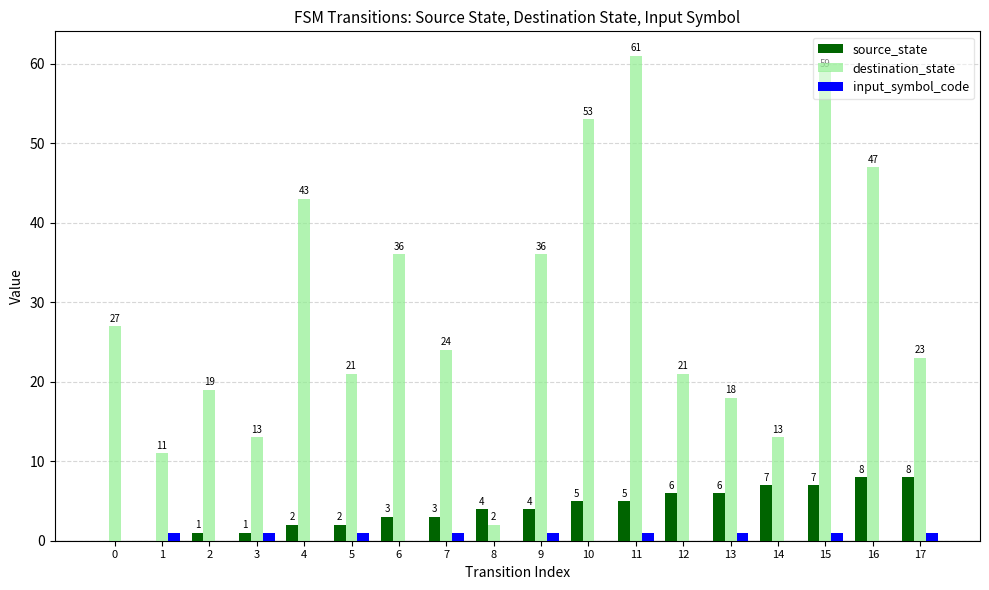

What is the approximate value of destination_state at 12, to the nearest 5?

20